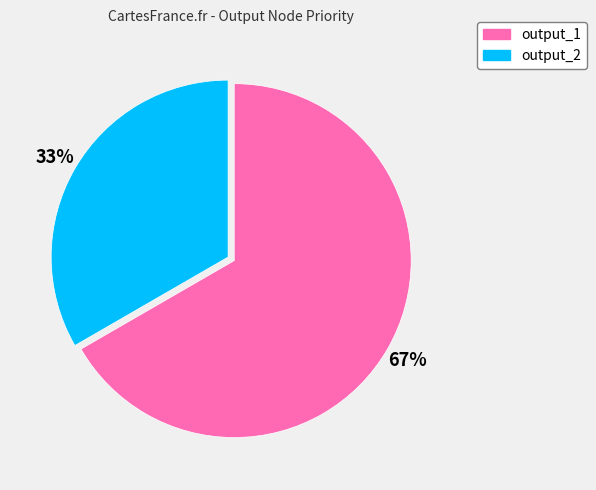

To the nearest percent, what is the average slice percentage?

50%